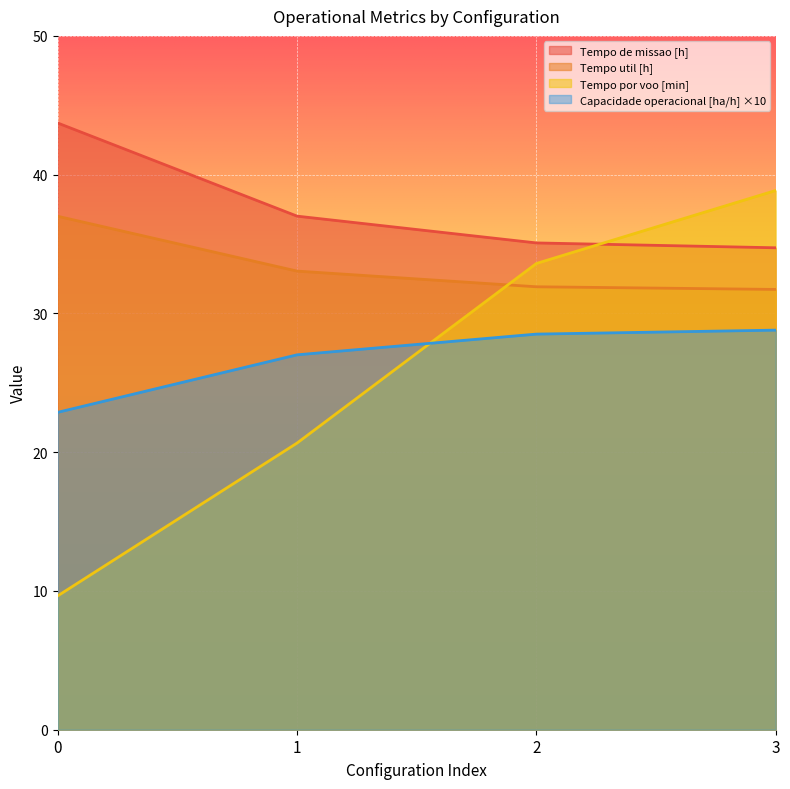

What is the value of the Capacidade operacional [ha/h] point at the 2nd from the left?

27.0